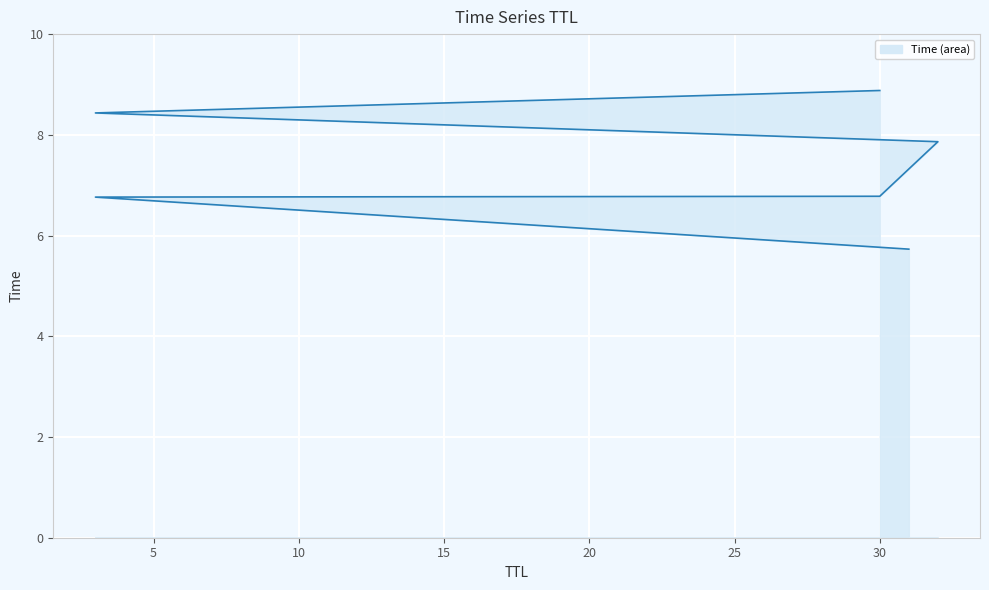

Rank the categories by value from highest to lowest.

30, 3, 32, 30, 3, 31